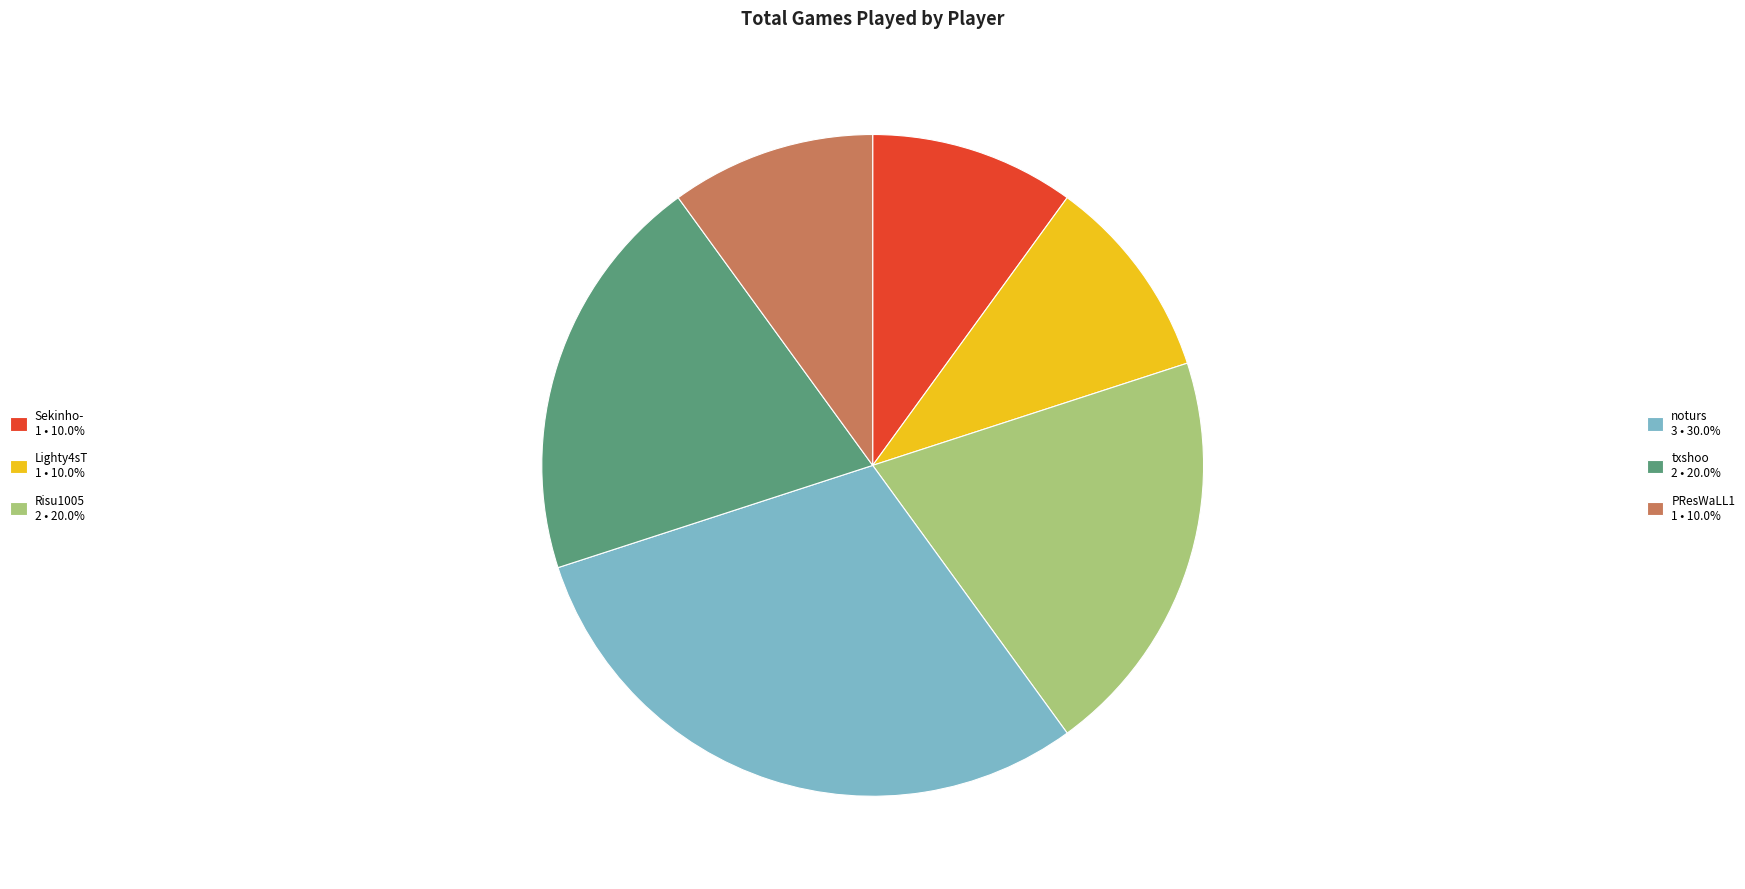

Does any single category account for the majority?

No